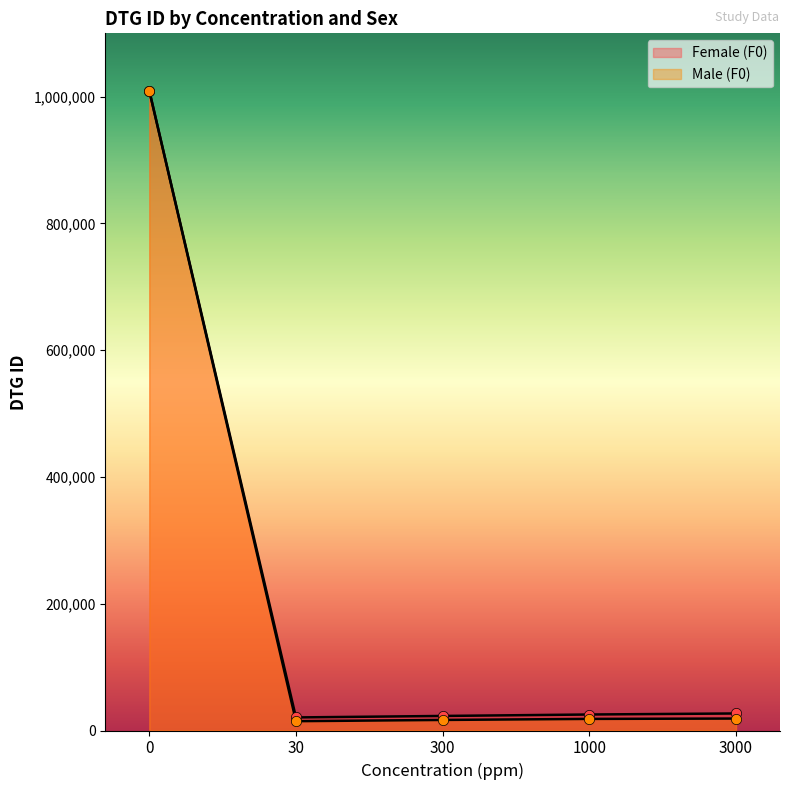

Is the value of Male (F0) at 3000 greater than the value of Female (F0) at 3000?

No